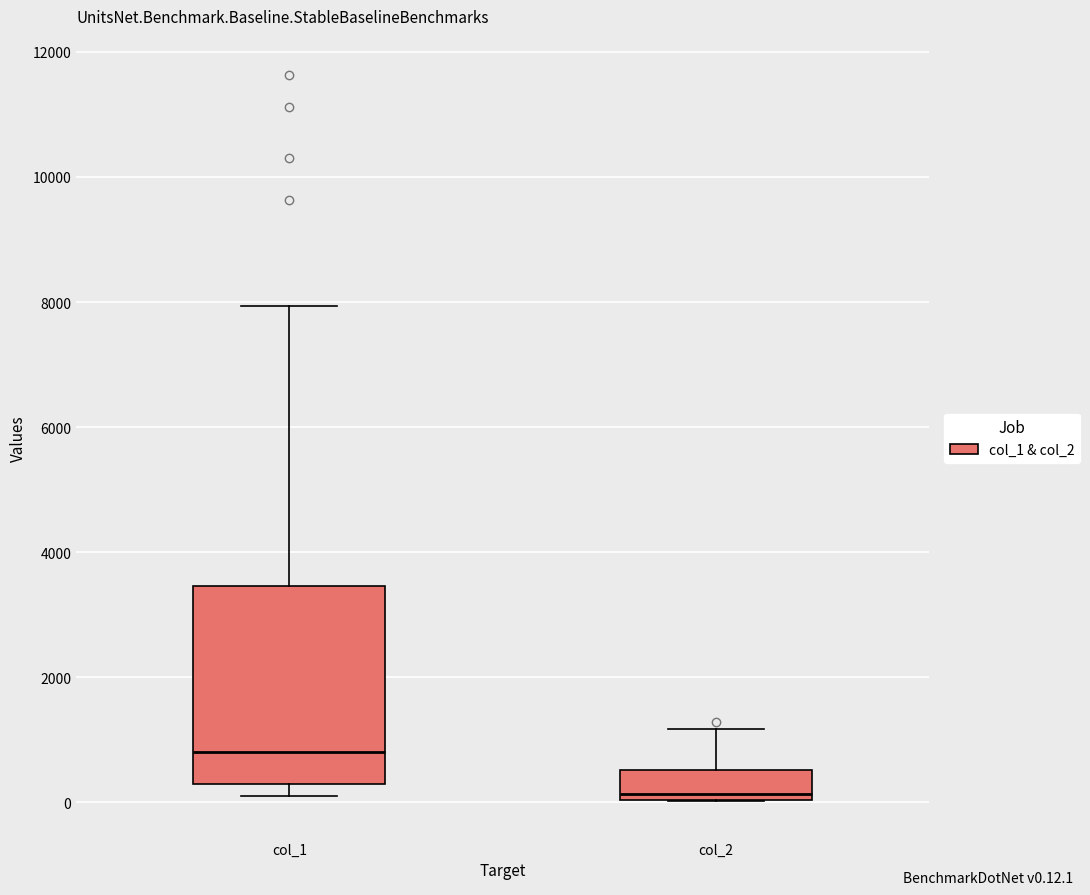

Where is the lower edge of the box for col_1 on the y-axis? The values are not printed on the chart, so give them approximately, as read against the axis.

200